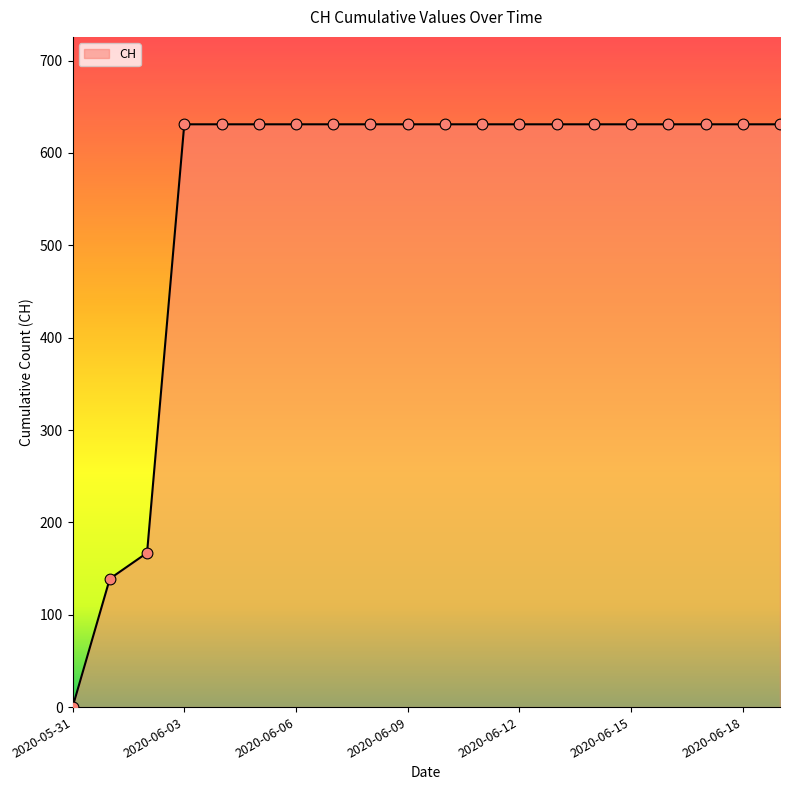

What is the maximum value shown in the chart?

631